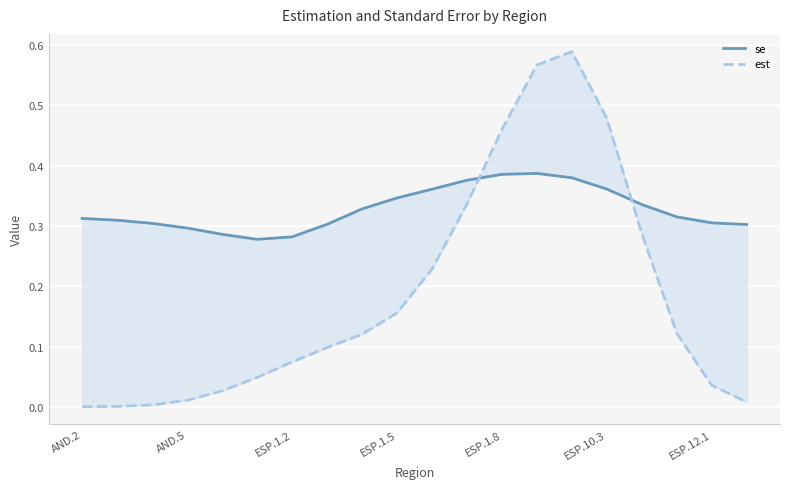

True or false: est has more than 1 points higher than both neighbors.

False